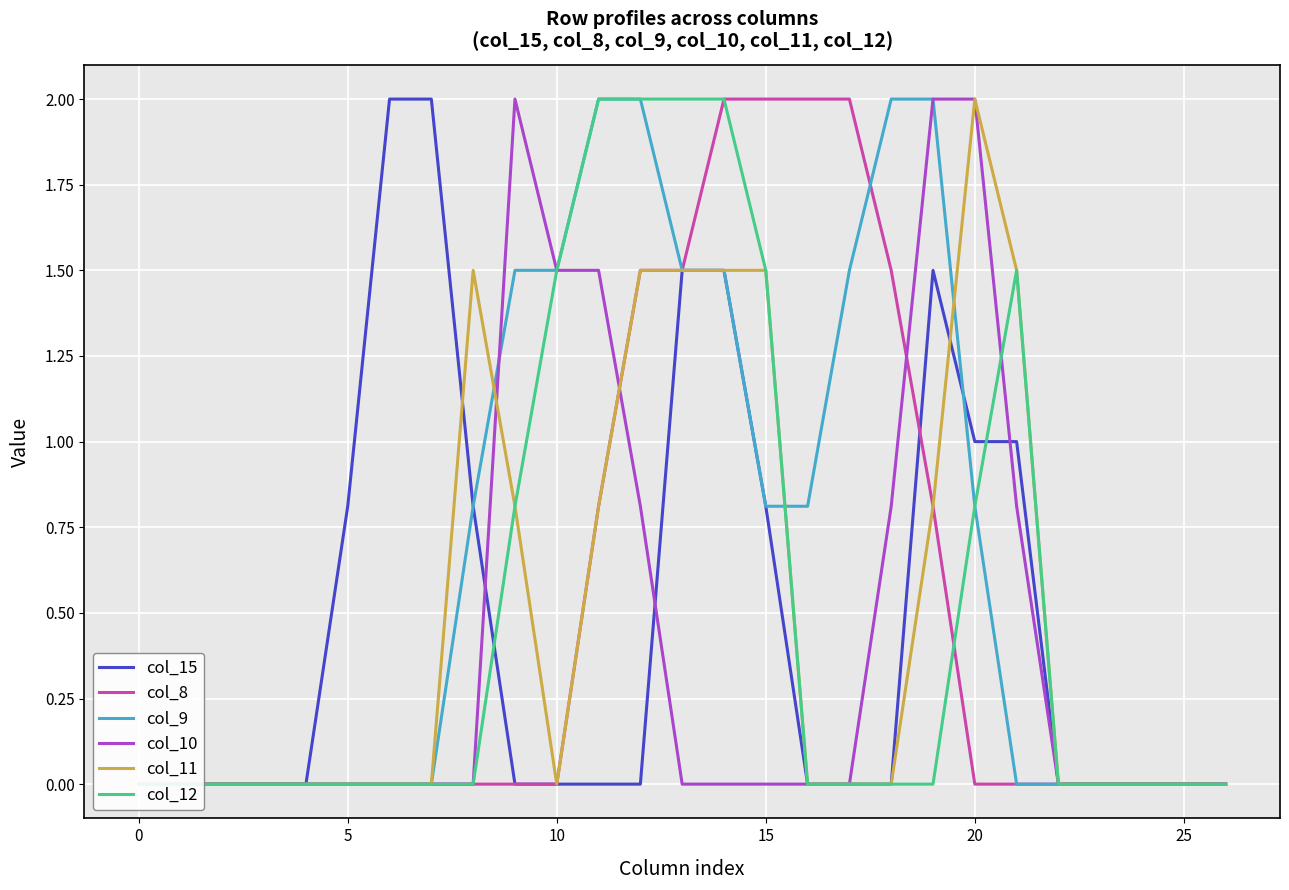

Between which two adjacent categories do col_11 and col_10 first intersect?

8 and 9